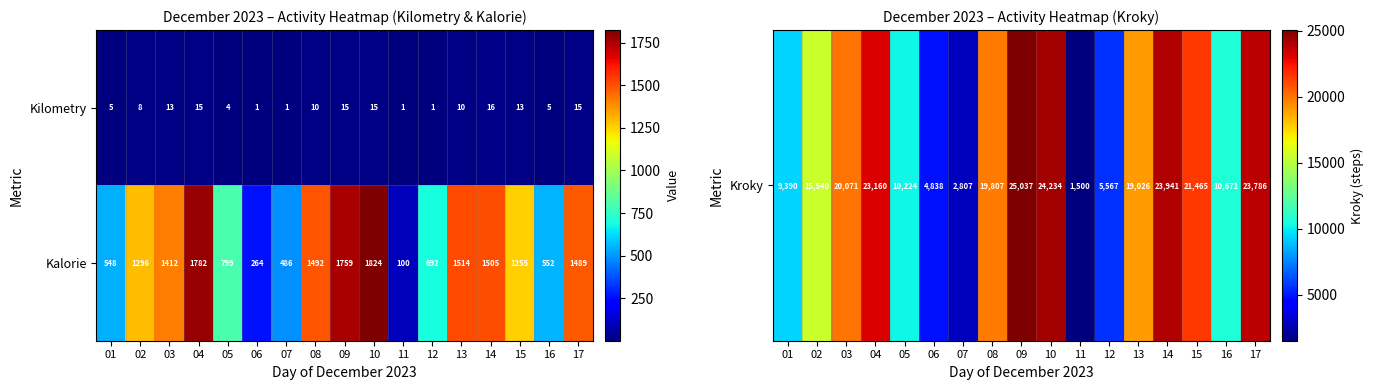

At which category is the sum across all series the highest?

10